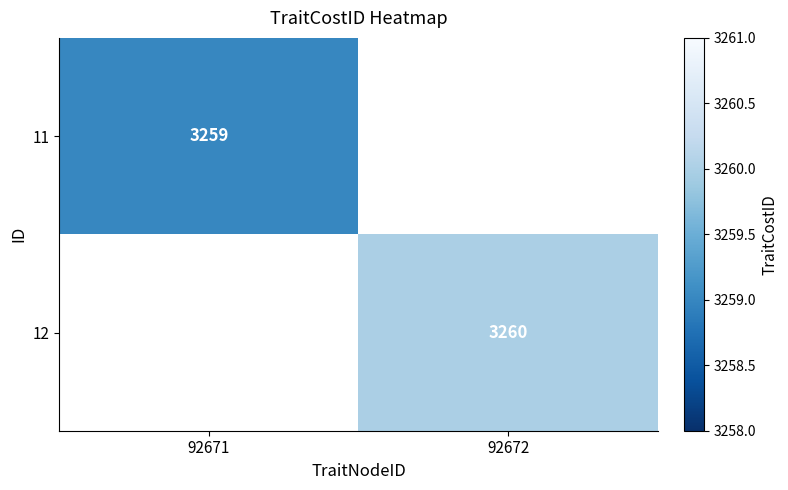

True or false: 11 has a value of 5822 at 92671.

False